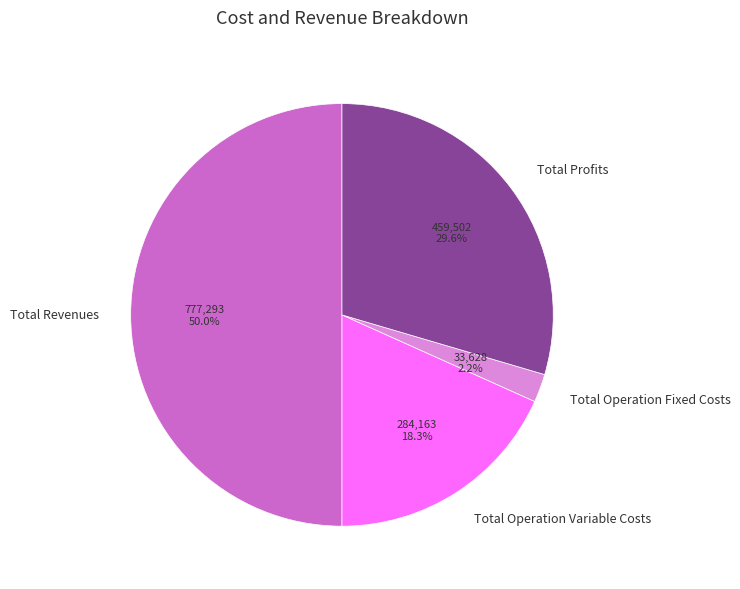

Which slice is the largest?

Total Revenues